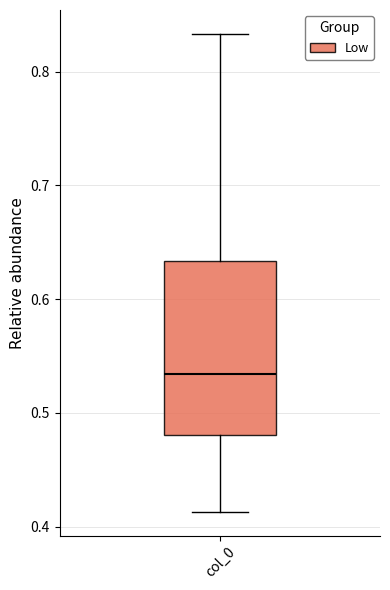

Read this box plot against the y-axis: the position of the median line, the range covered by the box, and the ends of both whiskers. The values are not printed on the chart, so give them approximately, as read against the axis.

median 0.53, box 0.48 to 0.63, whiskers 0.41 to 0.83